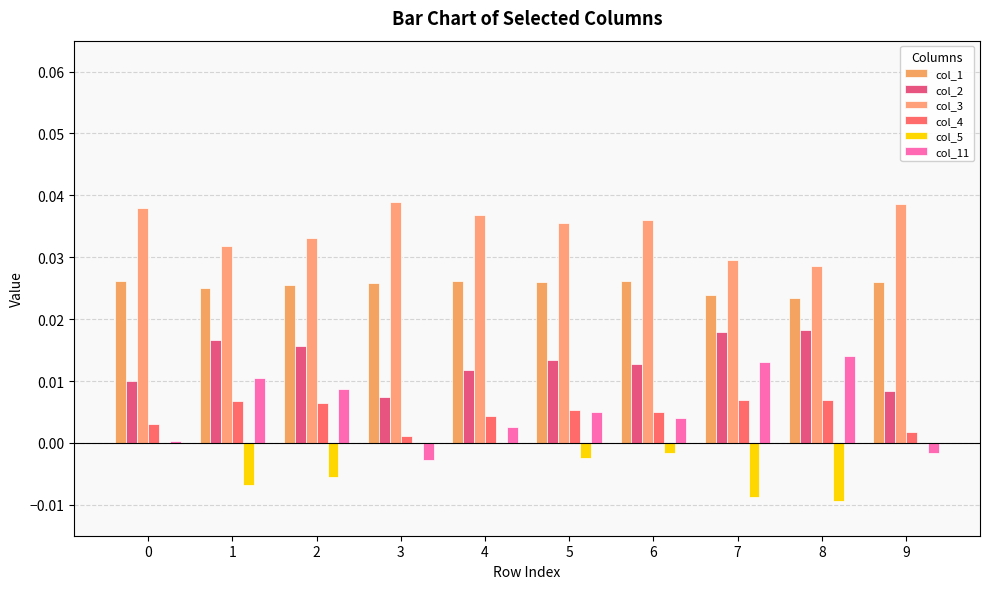

Is the value of col_5 at 6 greater than the value of col_3 at 7?

No